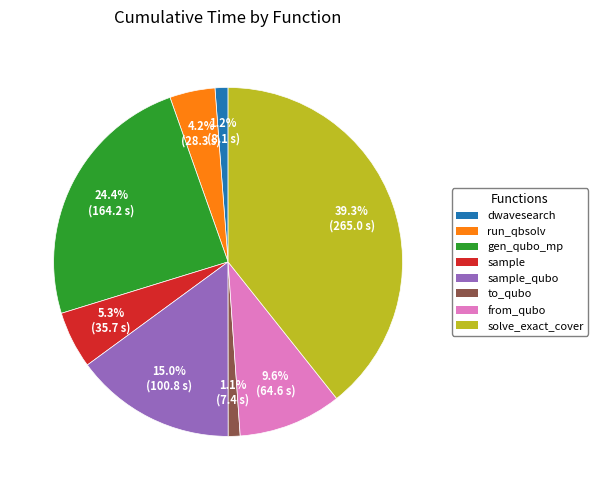

Is there any slice that represents more than half of the pie?

No